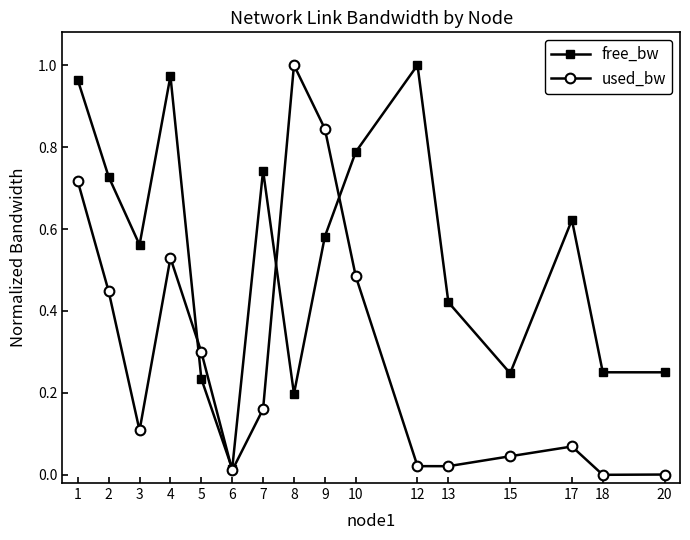

Between 6 and 17, which series saw the biggest shift?

free_bw